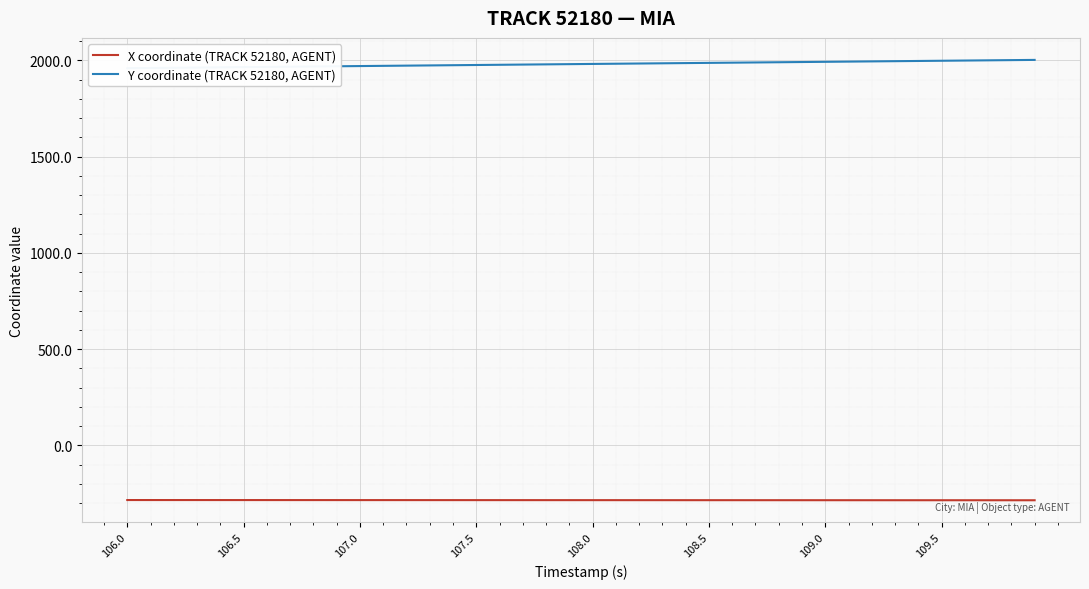

At which label does Y coordinate (TRACK 52180, AGENT) reach its minimum?

106.0